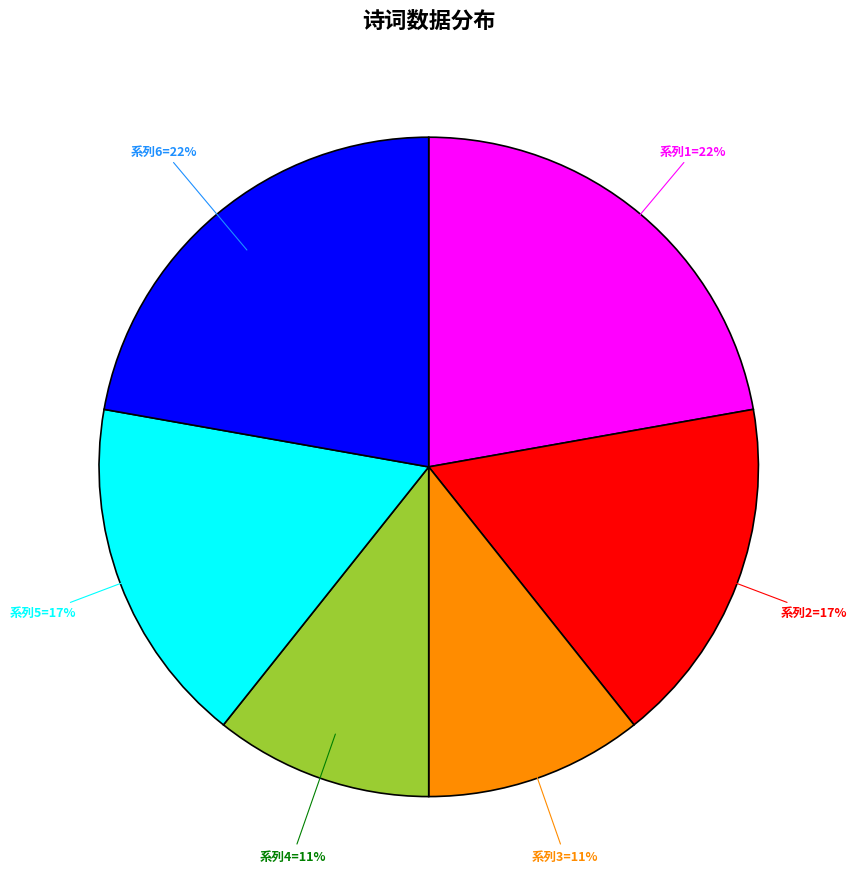

To the nearest percent, what is the average slice percentage?

17%